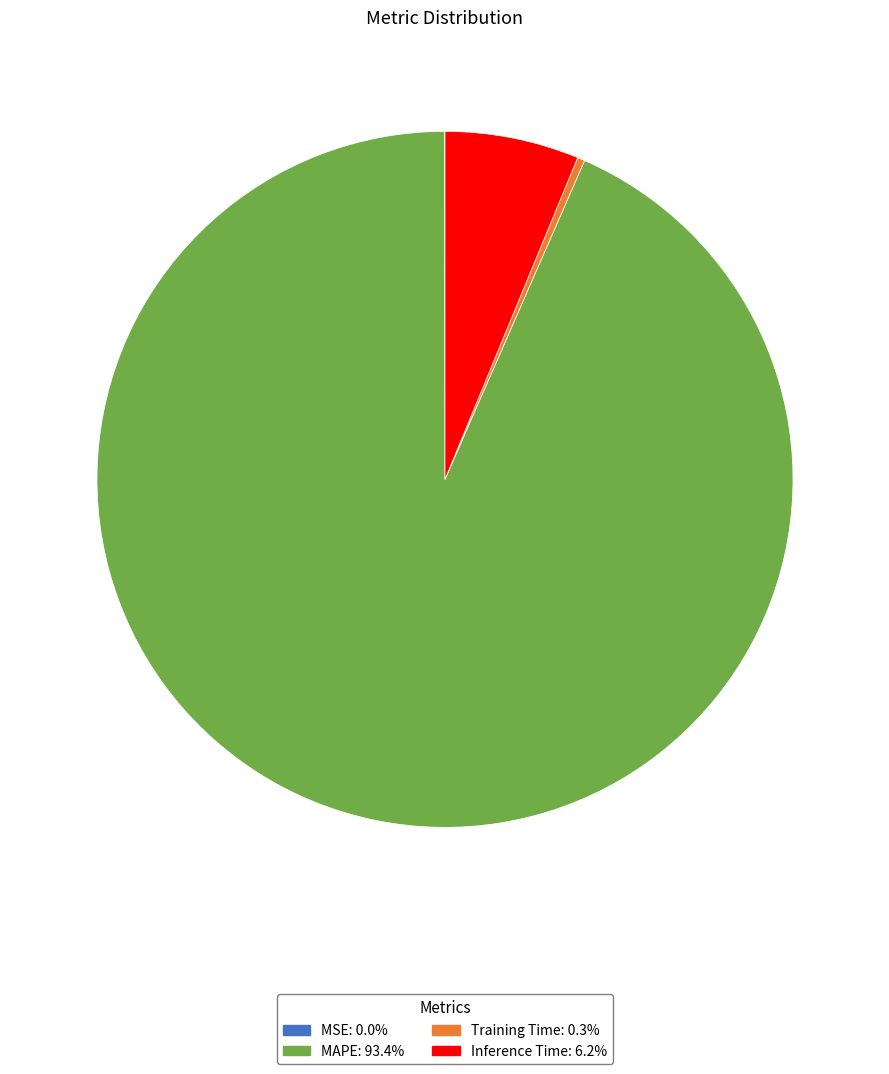

Combined, do MAPE and Inference Time account for over 50%?

Yes